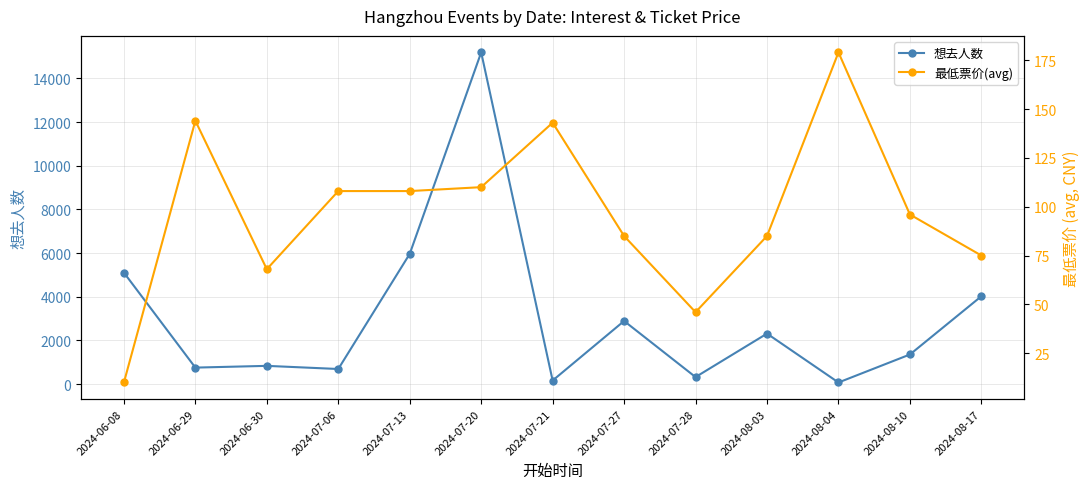

What is the difference between the 想去人数 values at 2024-06-08 and 2024-07-27?

2216